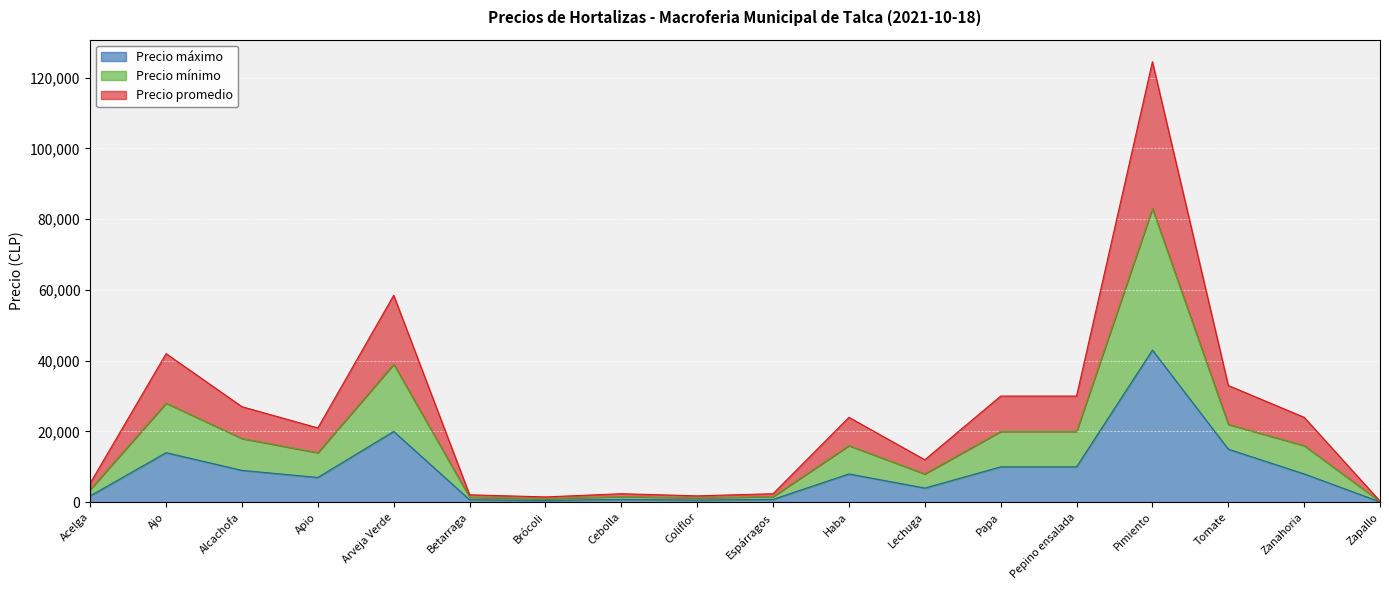

What position from the right is Haba?

8